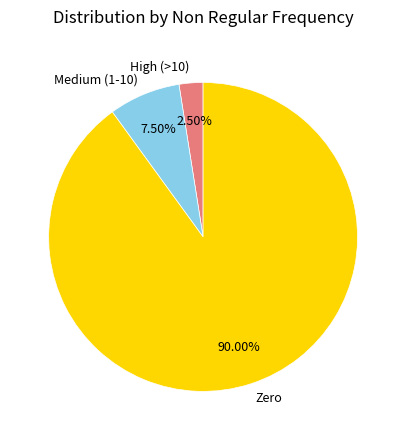

Between Zero and High (>10), which is larger?

Zero